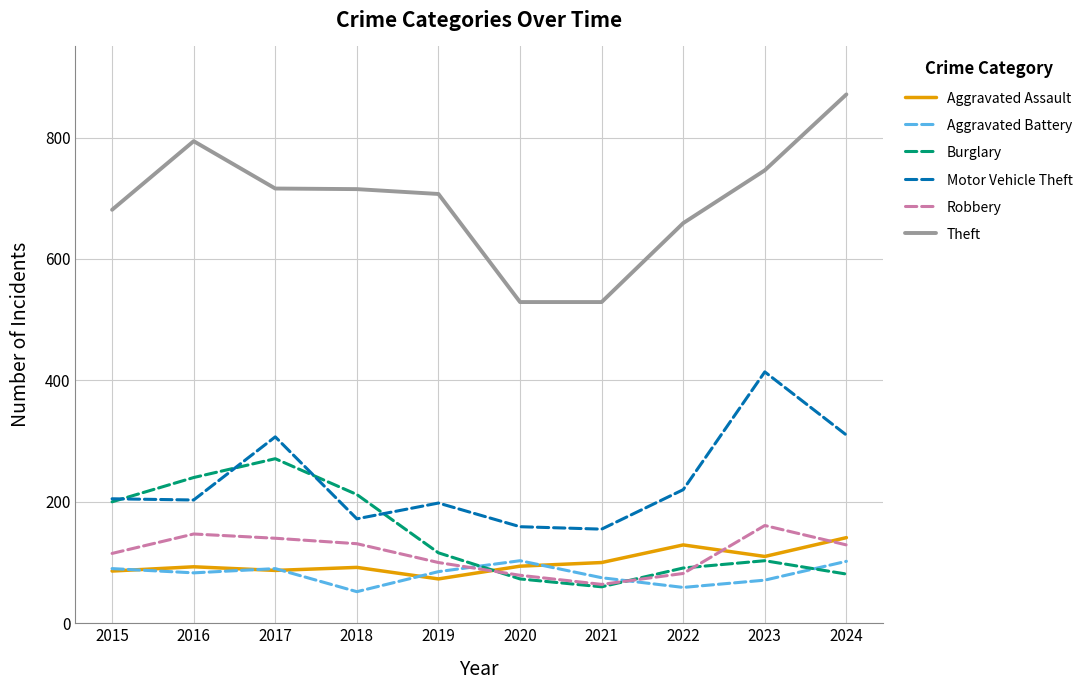

The Aggravated Battery series shows 102 at 2024. True or false?

True